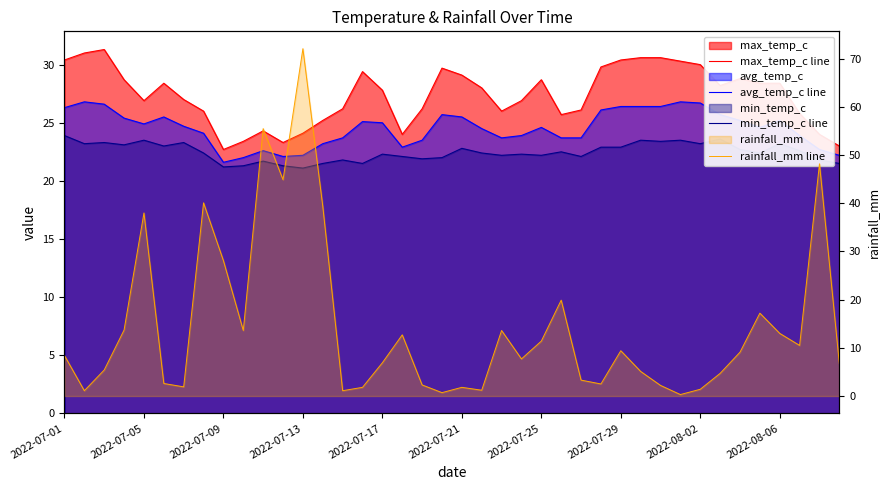

What is the difference between the highest and lowest values at 2022-07-29?

21.0